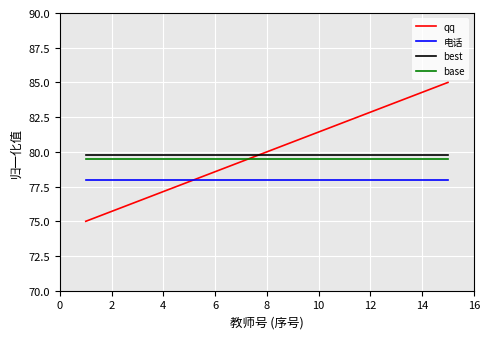

Which series has the largest range (max minus min)?

qq